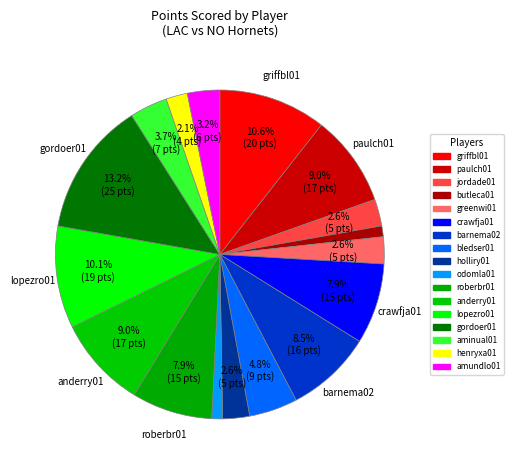

Which slice is the largest?

gordoer01